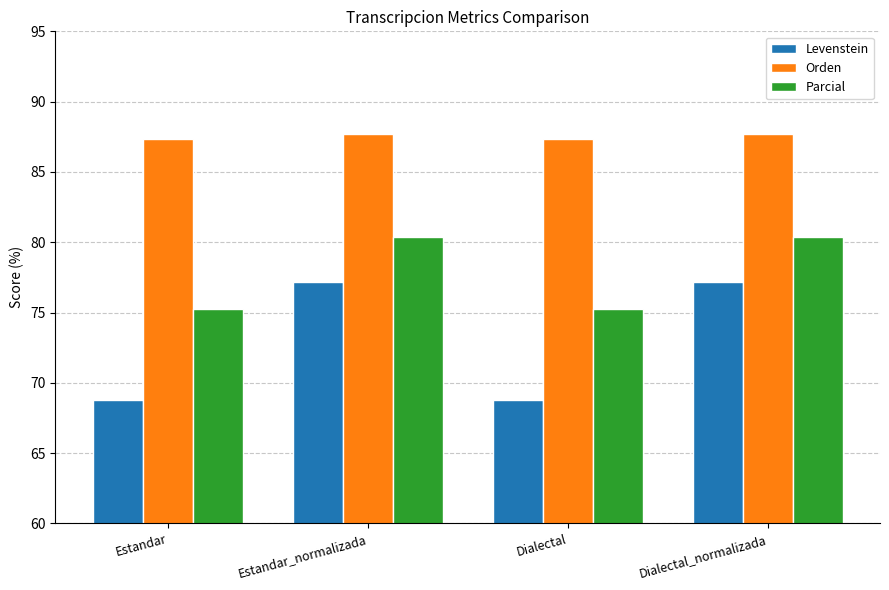

What is the minimum value for Parcial?

75.2